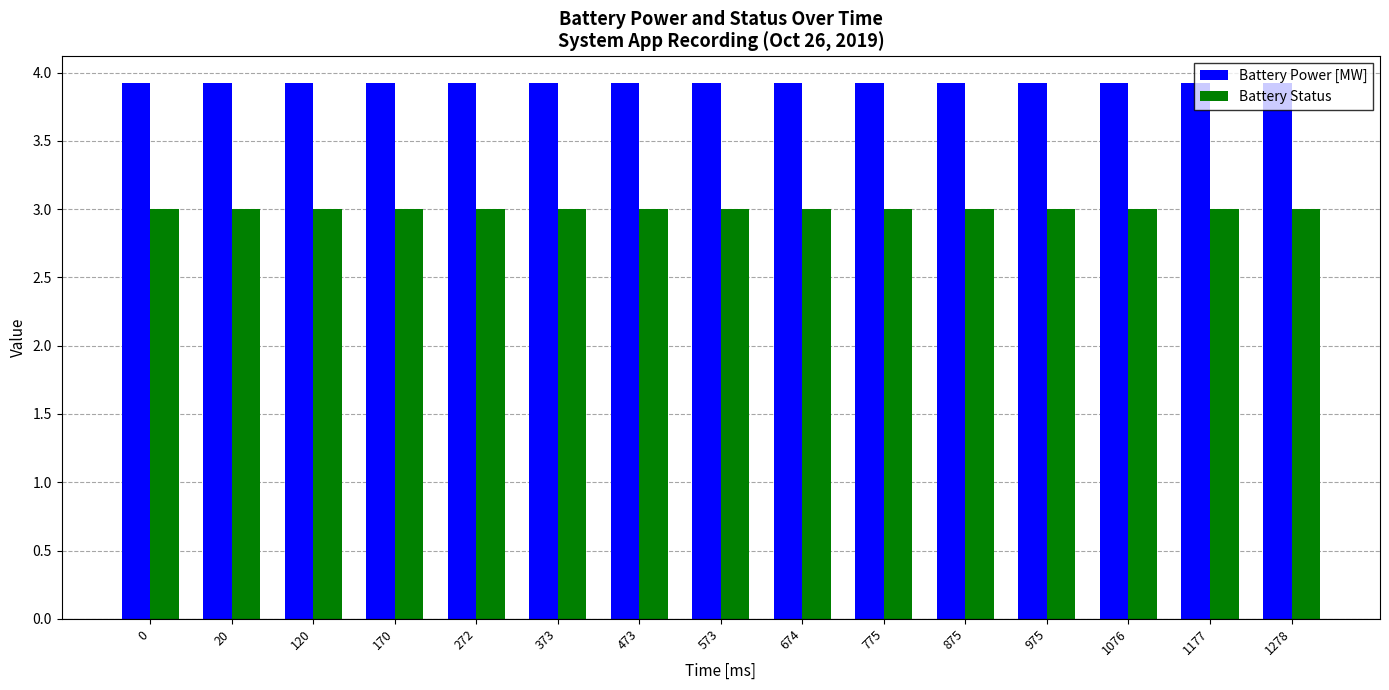

Rank the series at 674 from highest to lowest value.

Battery Power [MW], Battery Status